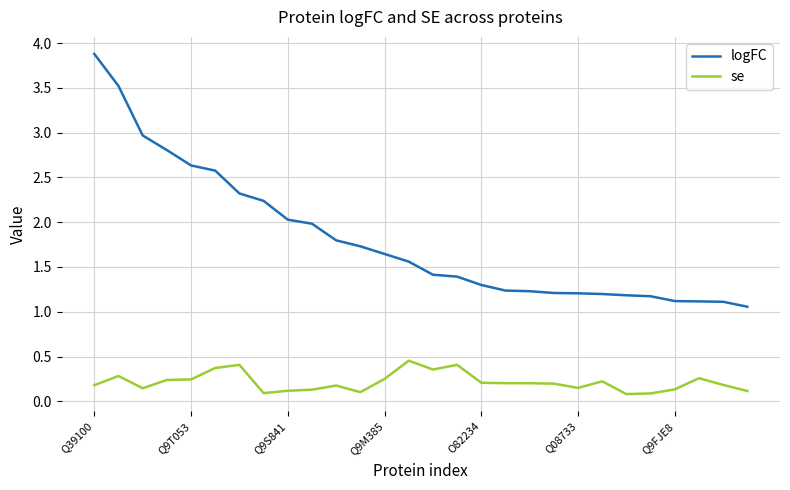

In se, how many points are higher than both neighbors (excluding endpoints)?

7